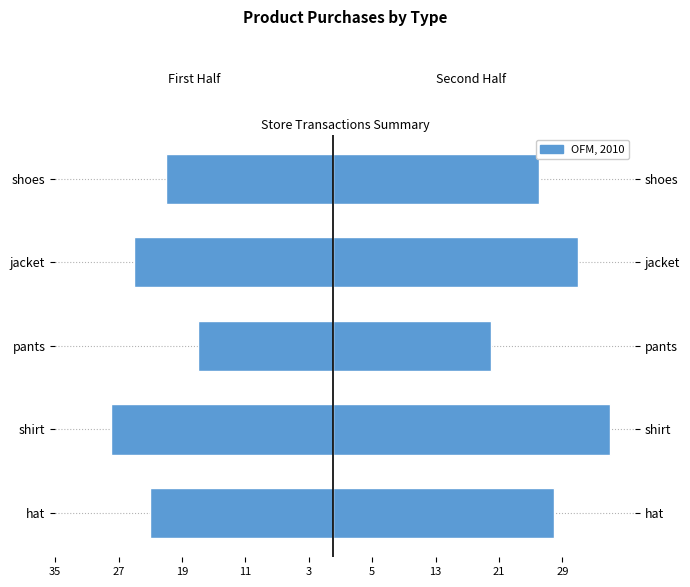

Is it true that the value at pants is -24?

False